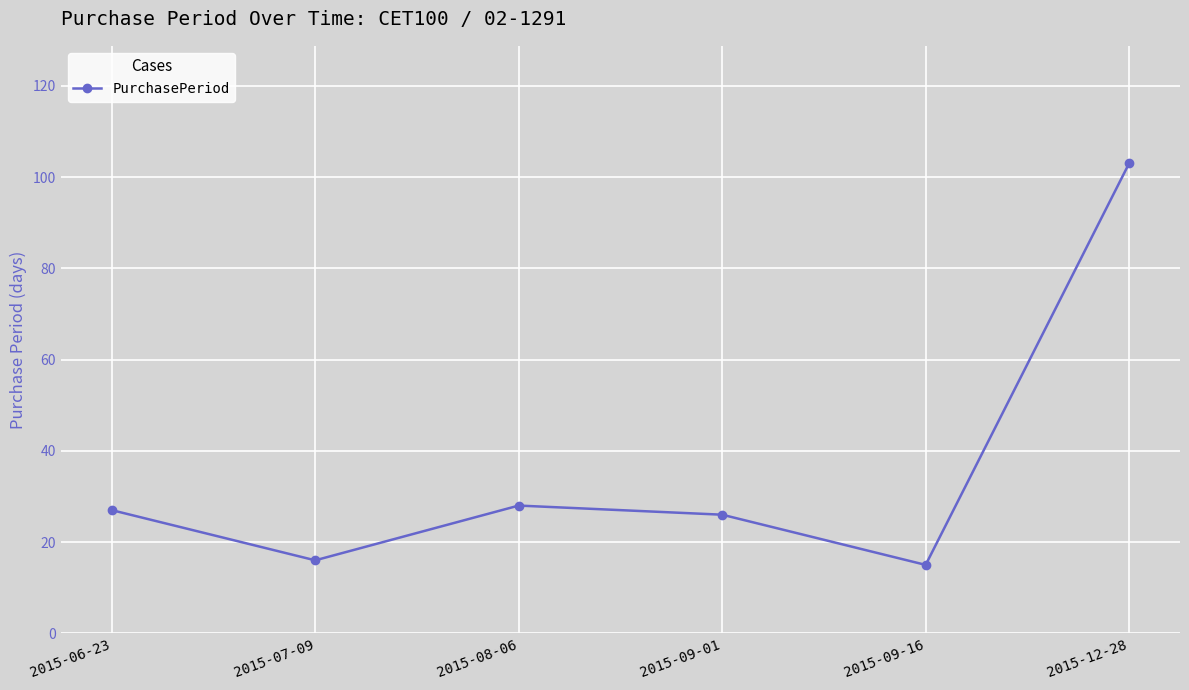

Is it true that the value at 2015-07-09 is 16?

True